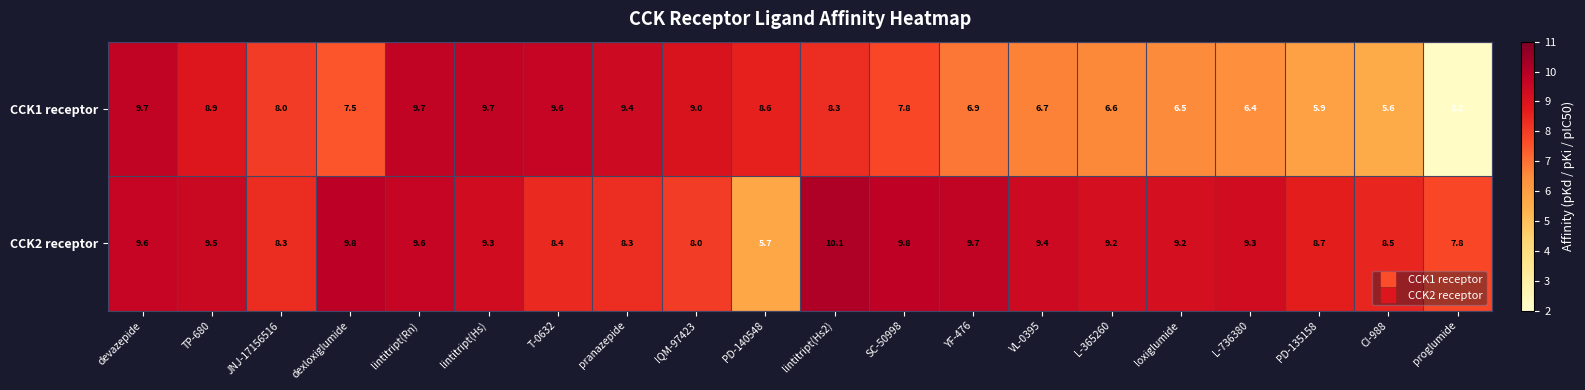

The CCK2 receptor series shows 9.6 at devazepide. True or false?

True